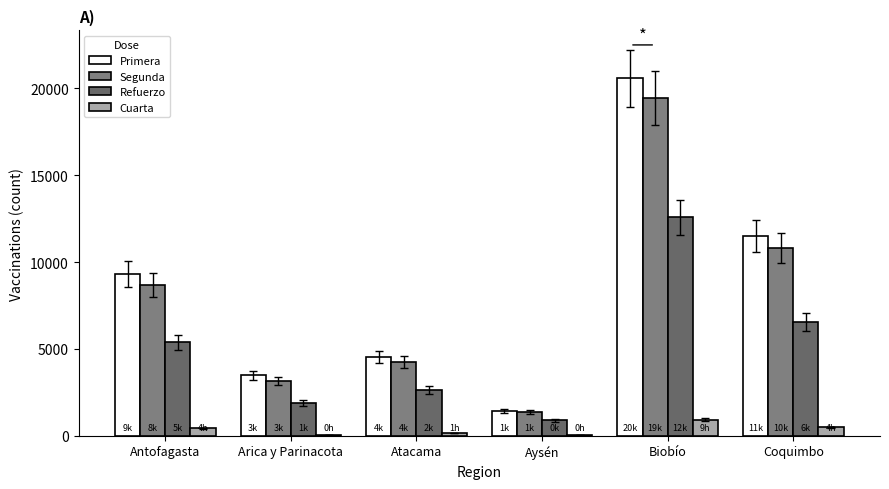

Is it true that Primera equals 11520 at Coquimbo?

True